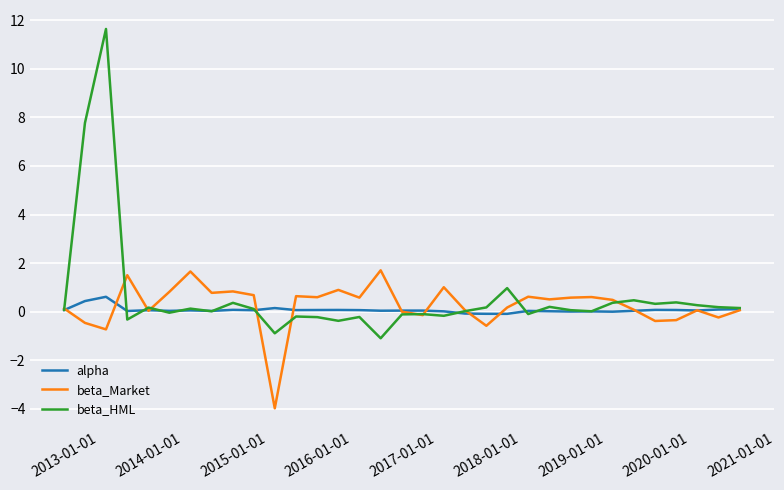

What is the average value of the beta_HML series?

0.6